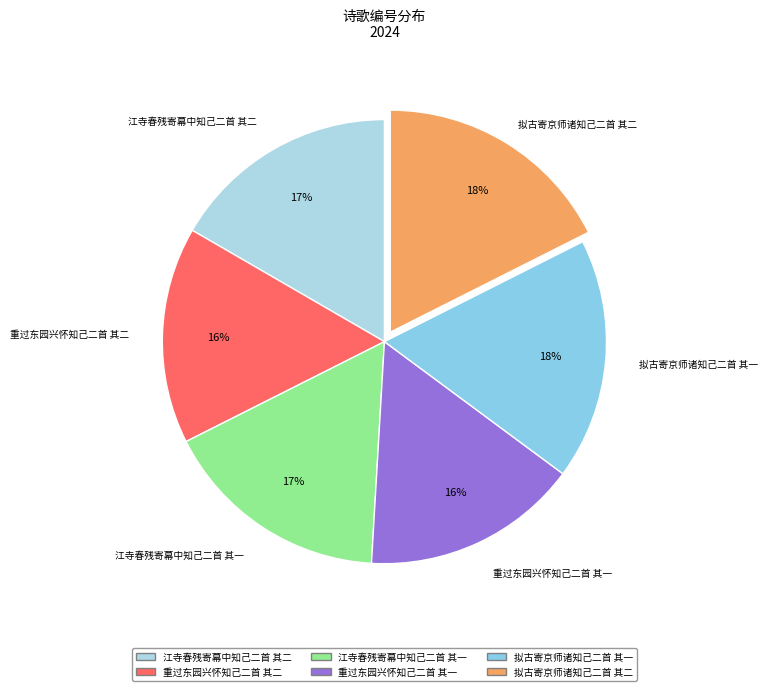

To the nearest percent, what portion does 拟古寄京师诸知己二首 其二 represent?

18%